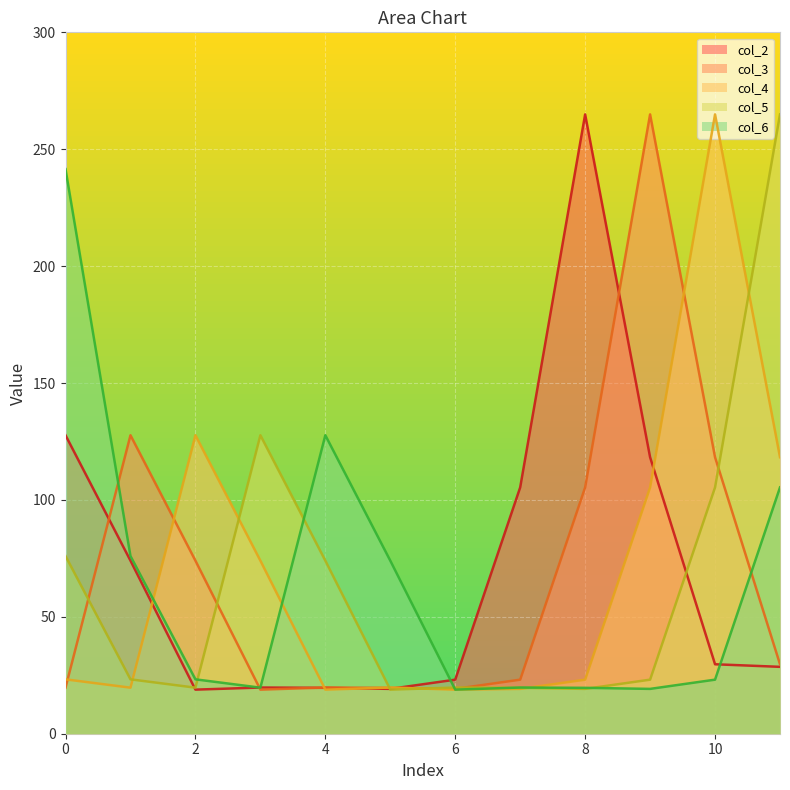

What are all the series names shown in the legend?

col_2, col_3, col_4, col_5, col_6